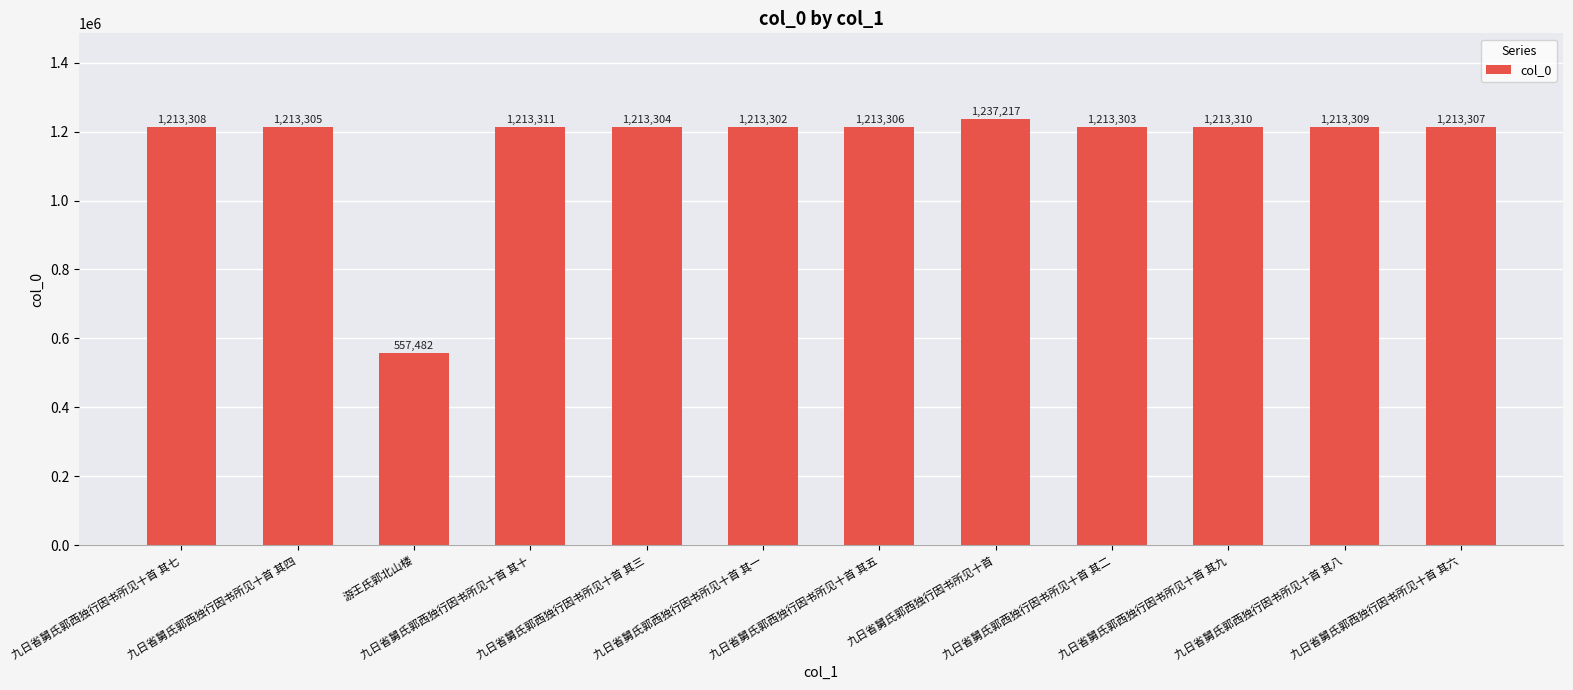

What is the difference between the values at 九日省舅氏郭西独行因书所见十首 其八 and 九日省舅氏郭西独行因书所见十首 其六?

2